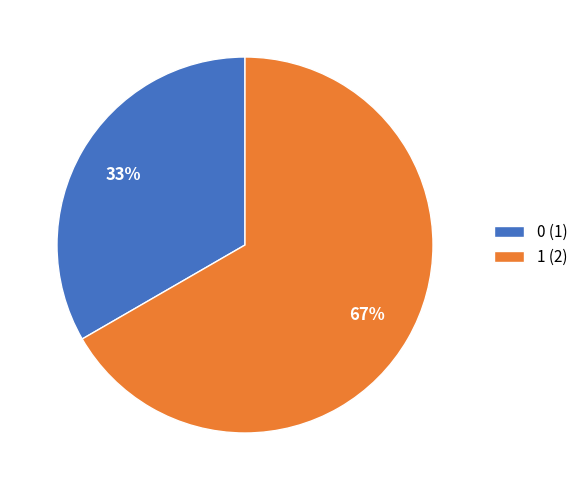

Combined, do 0 (1) and 1 (2) account for over 50%?

Yes